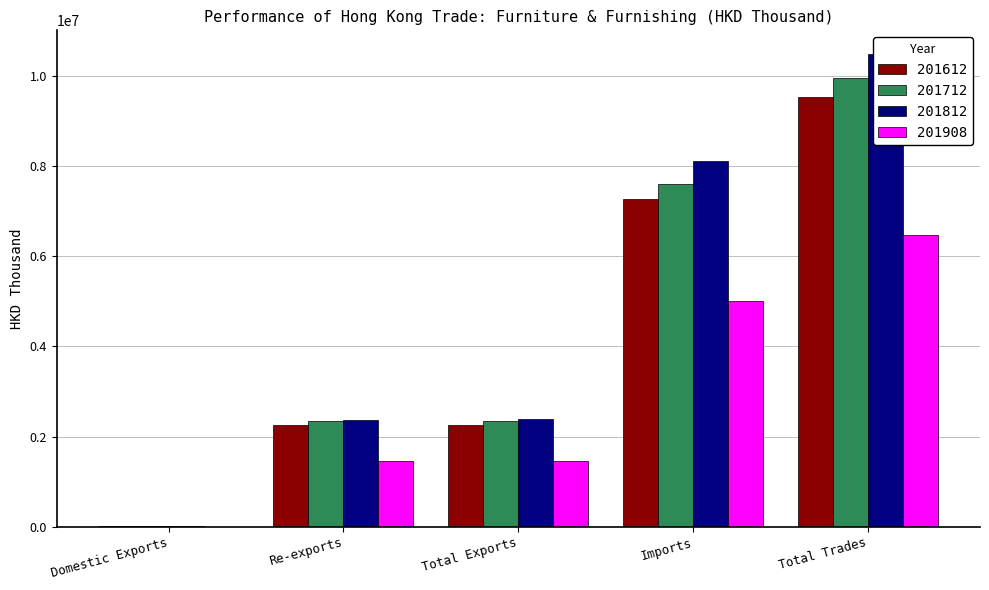

What is the minimum value for 201908?

1195.9